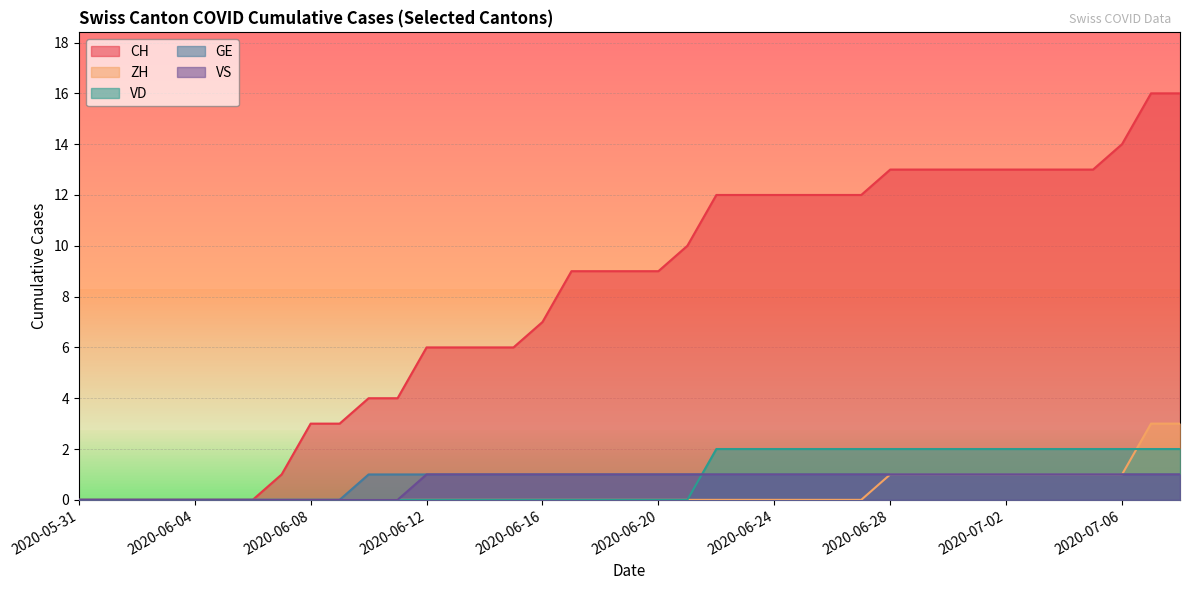

Reading left to right, transcribe all the data shown in this chart.

CH: 0	0	0	0	0	0	0	1	3	3	4	4	6	6	6	6	7	9	9	9	9	10	12	12	12	12	12	12	13	13	13	13	13	13	13	13	14	16	16
ZH: 0	0	0	0	0	0	0	0	0	0	0	0	0	0	0	0	0	0	0	0	0	0	0	0	0	0	0	0	1	1	1	1	1	1	1	1	1	3	3
VD: 0	0	0	0	0	0	0	0	0	0	0	0	0	0	0	0	0	0	0	0	0	0	2	2	2	2	2	2	2	2	2	2	2	2	2	2	2	2	2
GE: 0	0	0	0	0	0	0	0	0	0	1	1	1	1	1	1	1	1	1	1	1	1	1	1	1	1	1	1	1	1	1	1	1	1	1	1	1	1	1
VS: 0	0	0	0	0	0	0	0	0	0	0	0	1	1	1	1	1	1	1	1	1	1	1	1	1	1	1	1	1	1	1	1	1	1	1	1	1	1	1